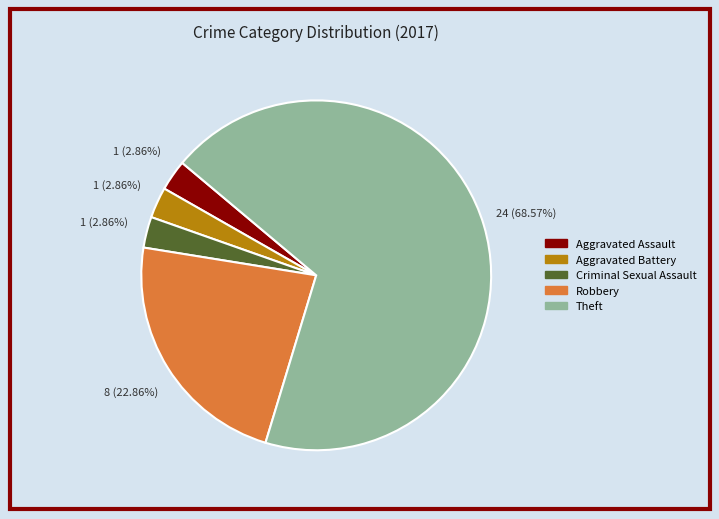

To the nearest percent, what portion does Robbery represent?

23%